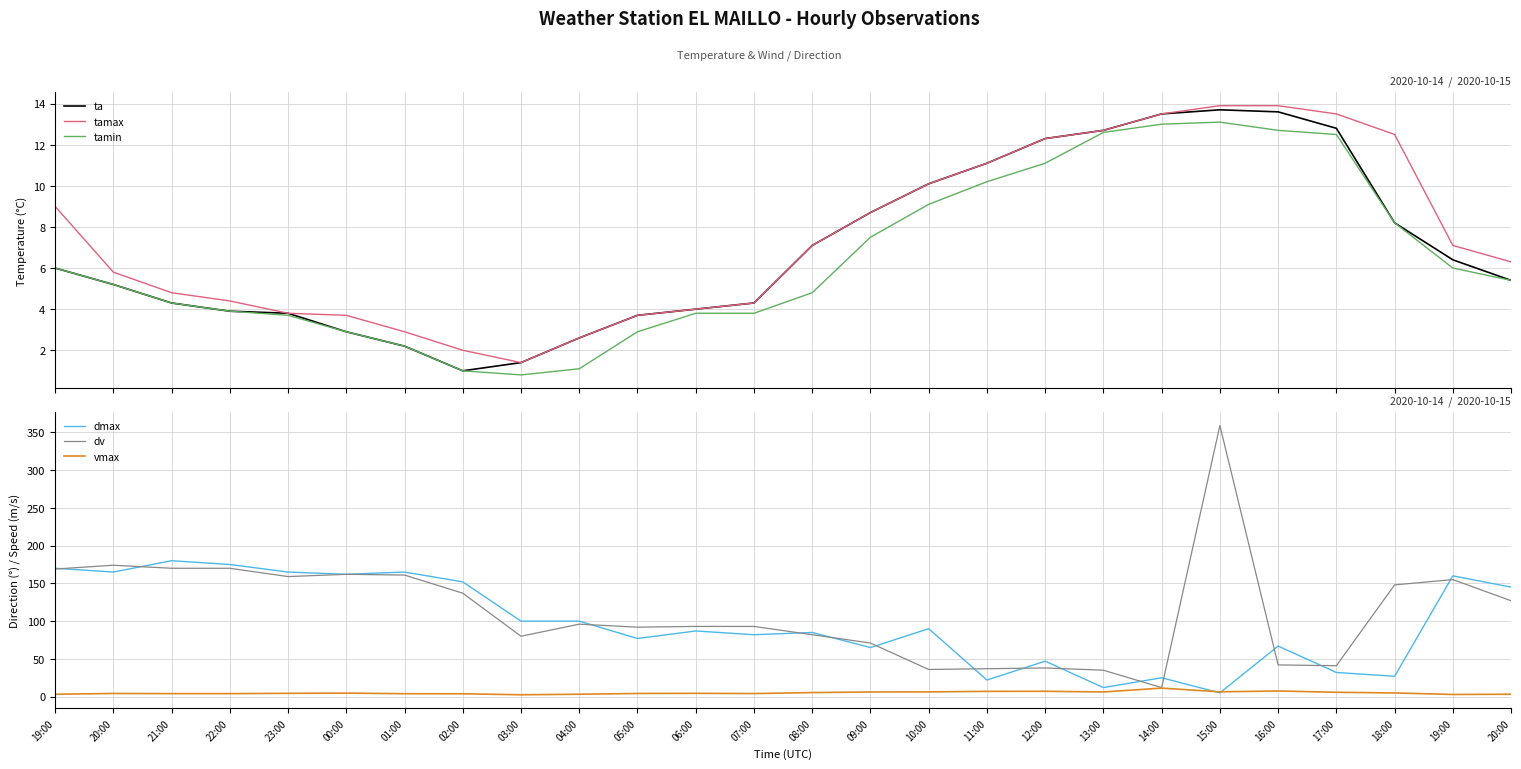

What is the label of the 5th point from the left?

23:00